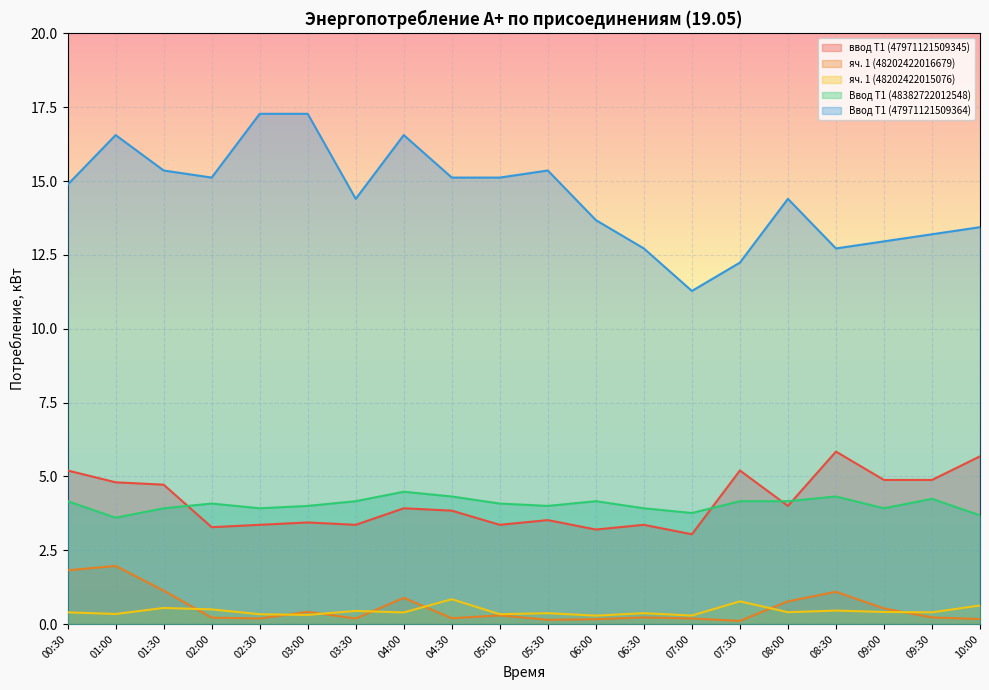

Reading left to right, transcribe all the data shown in this chart.

ввод Т1 (47971121509345): 5.2	4.8	4.7	3.3	3.4	3.4	3.4	3.9	3.8	3.4	3.5	3.2	3.4	3.0	5.2	4.0	5.8	4.9	4.9	5.7
яч. 1 (48202422016679): 1.8	2.0	1.1	0.2	0.2	0.4	0.2	0.9	0.2	0.3	0.1	0.2	0.2	0.2	0.1	0.8	1.1	0.5	0.2	0.2
яч. 1 (48202422015076): 0.4	0.3	0.5	0.5	0.3	0.3	0.4	0.4	0.8	0.3	0.4	0.3	0.4	0.3	0.8	0.4	0.5	0.4	0.4	0.6
Ввод Т1 (48382722012548): 4.2	3.6	3.9	4.1	3.9	4.0	4.2	4.5	4.3	4.1	4.0	4.2	3.9	3.8	4.2	4.2	4.3	3.9	4.2	3.7
Ввод Т1 (47971121509364): 14.9	16.6	15.4	15.1	17.3	17.3	14.4	16.6	15.1	15.1	15.4	13.7	12.7	11.3	12.2	14.4	12.7	13.0	13.2	13.4